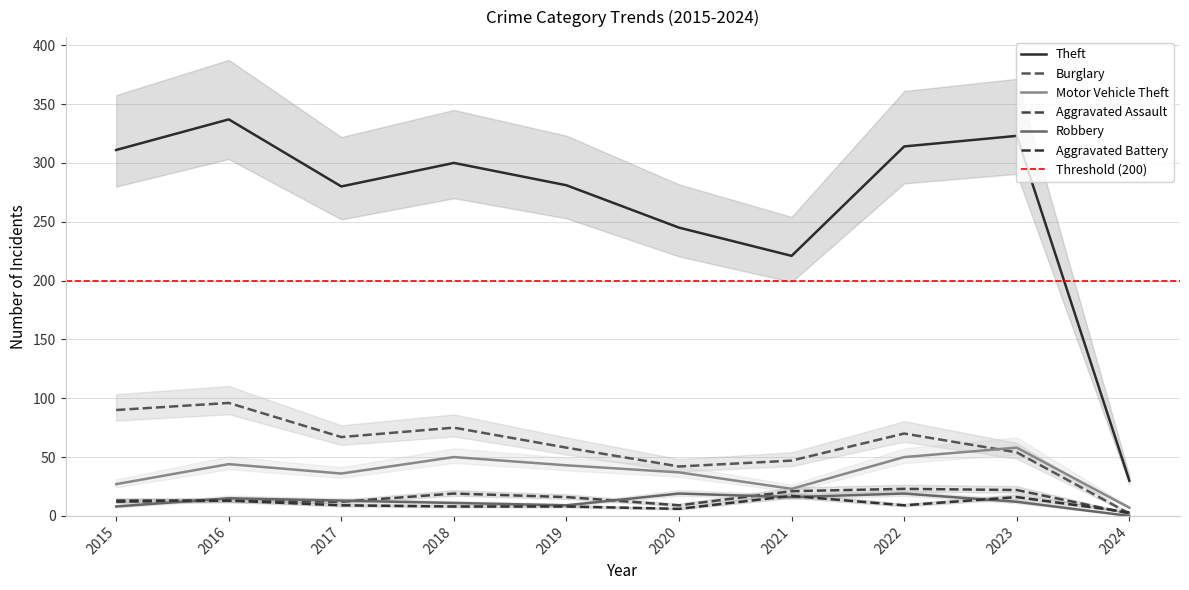

What is the value of the Robbery point at the 7th from the left?

16